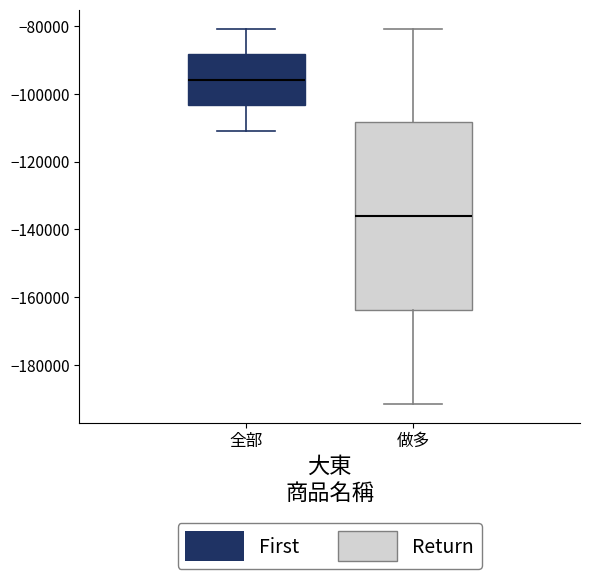

Which box's median line is the highest?

全部